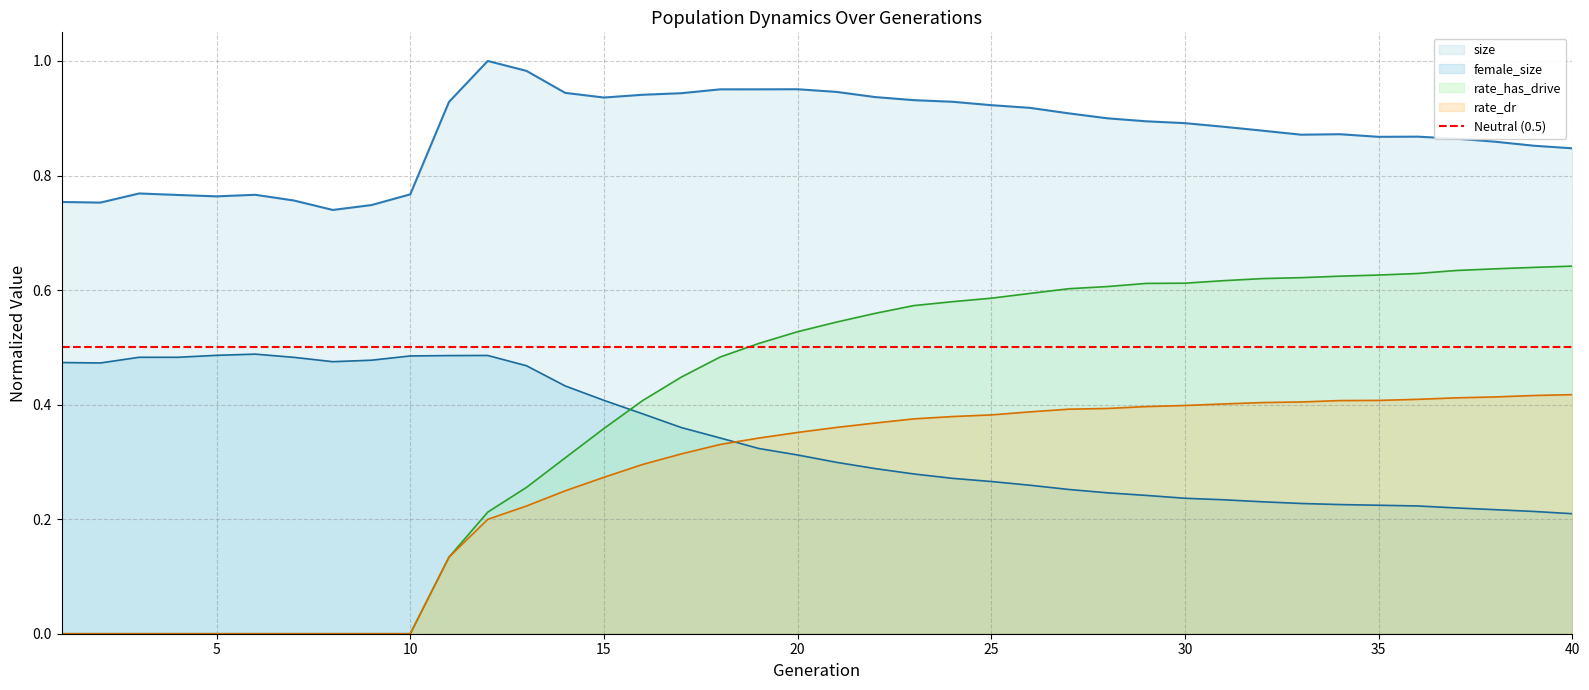

Where is the first local maximum for female_size?

6